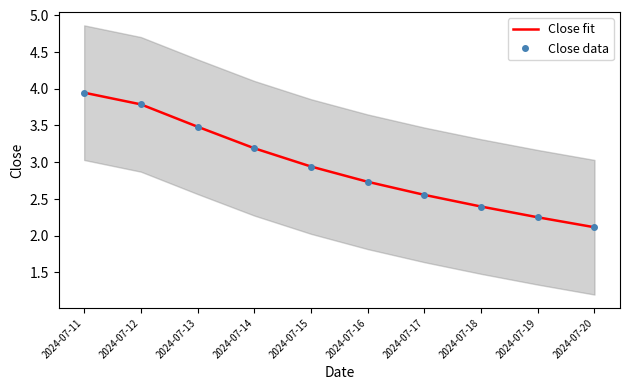

Between 2024-07-17 and 2024-07-18, which series saw the biggest shift?

Close fit